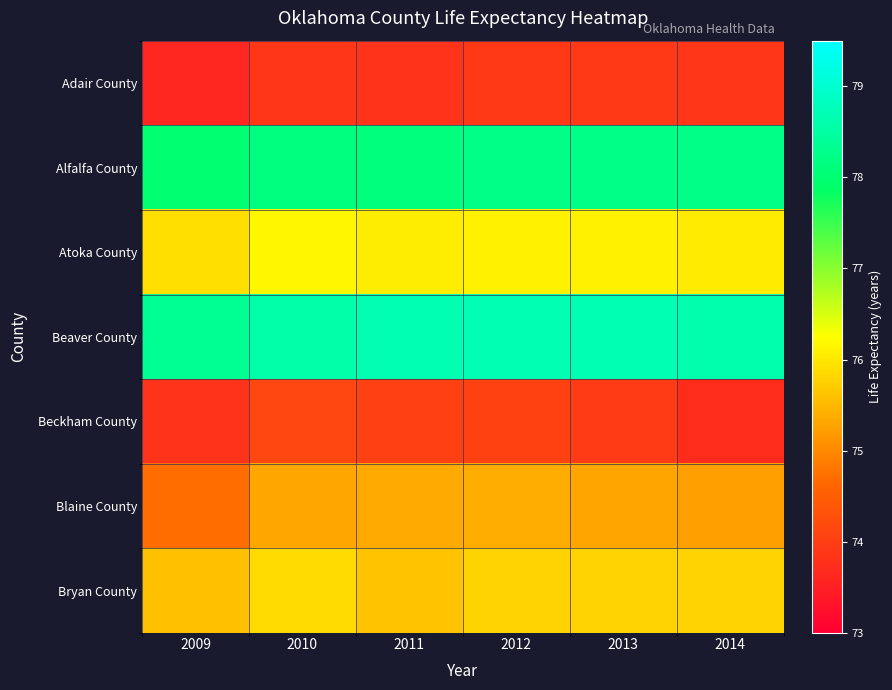

What is the total value across all series at 2010?

532.1